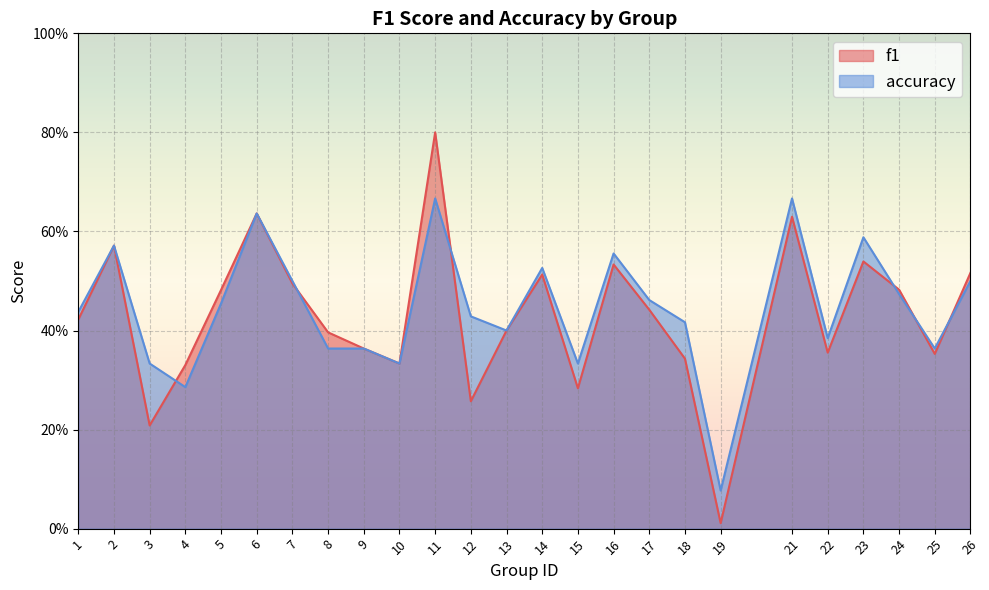

Reading left to right, list all the values displayed in this chart.

f1: 0.4	0.6	0.2	0.3	0.5	0.6	0.5	0.4	0.4	0.3	0.8	0.3	0.4	0.5	0.3	0.5	0.4	0.3	0.0	0.6	0.4	0.5	0.5	0.4	0.5
accuracy: 0.4	0.6	0.3	0.3	0.5	0.6	0.5	0.4	0.4	0.3	0.7	0.4	0.4	0.5	0.3	0.6	0.5	0.4	0.1	0.7	0.4	0.6	0.5	0.4	0.5